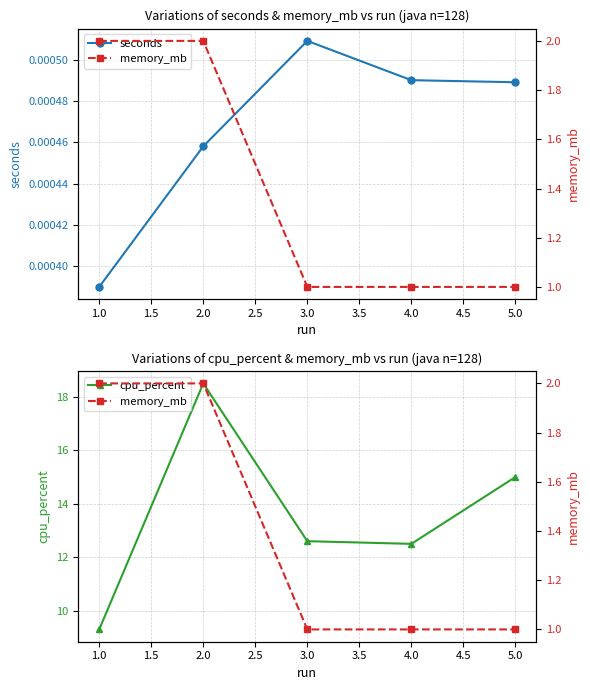

The value of cpu_percent at 1.0 is 9.3. True or false?

True